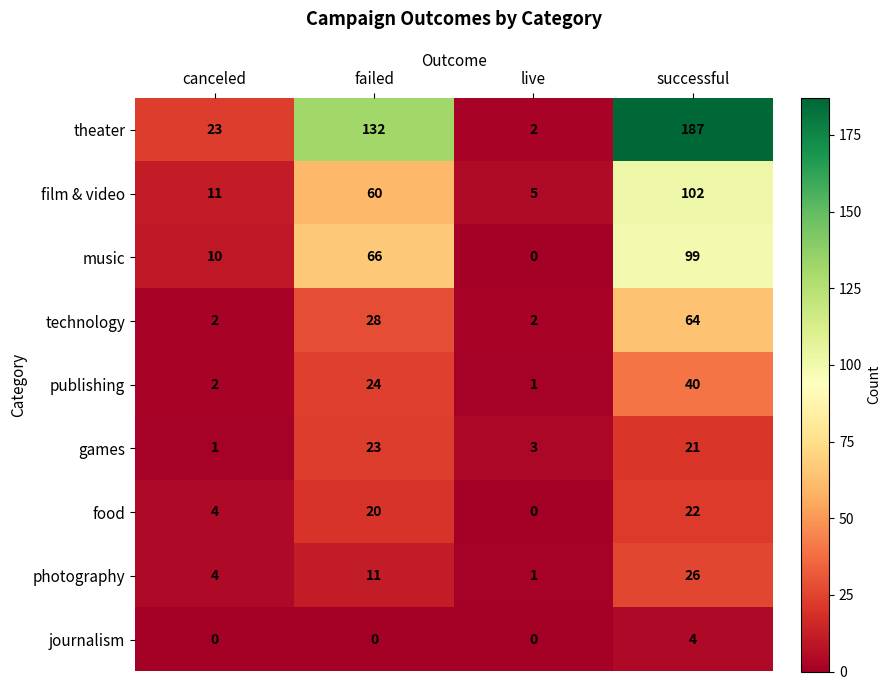

Which category has the lowest value in the publishing series?

live